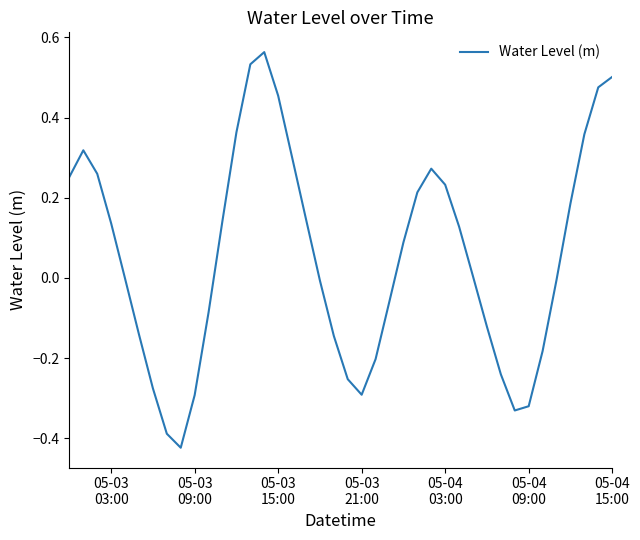

Is this an area chart (filled region under the line)?

No